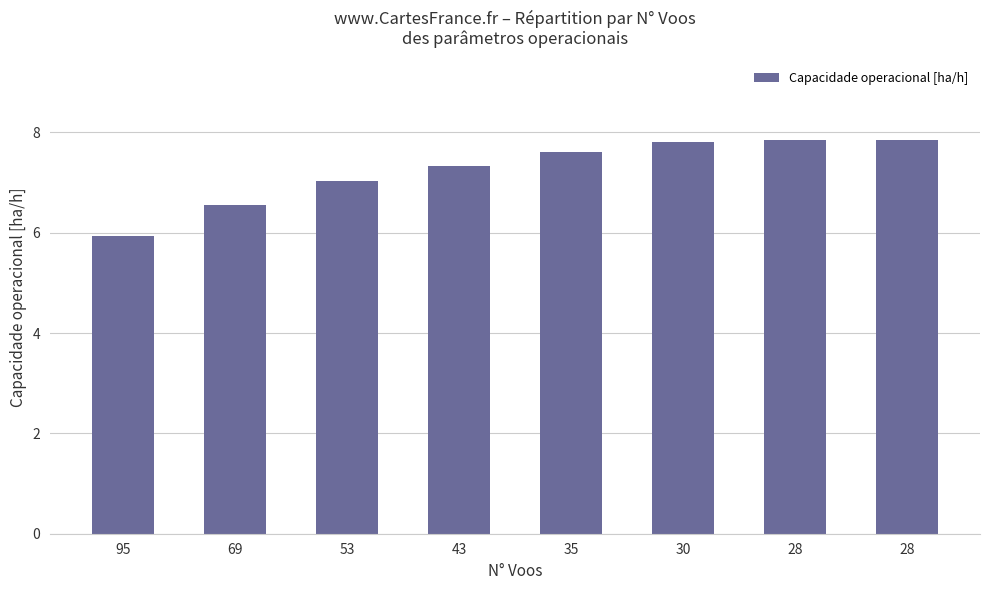

How many series are shown in this chart?

1